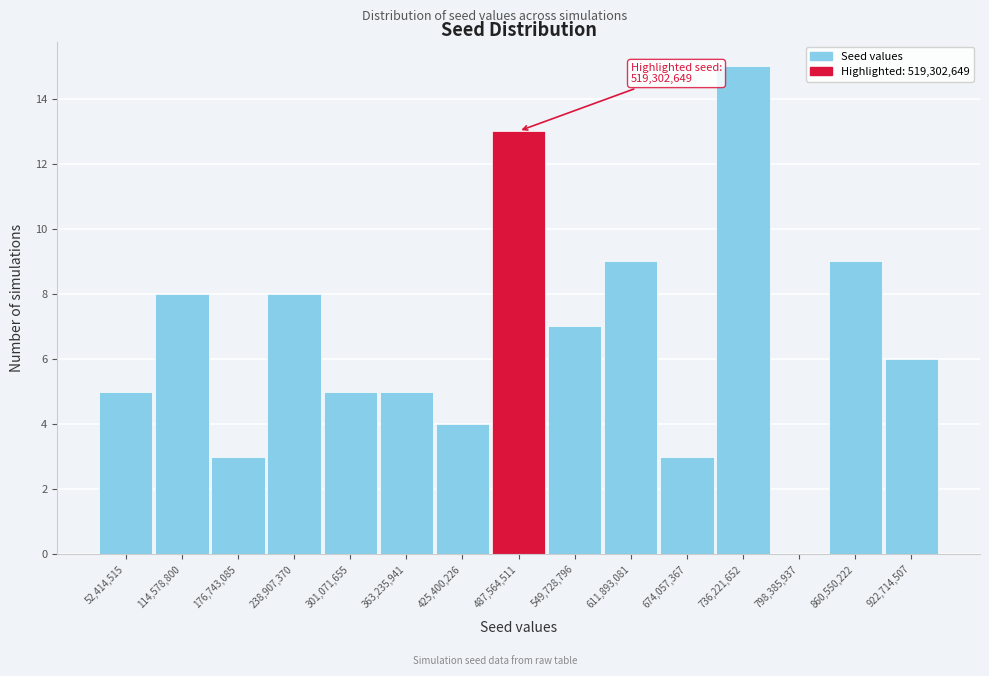

Reading left to right, transcribe all the data shown in this chart.

52,414,515=5	114,578,800=8	176,743,085=3	238,907,370=8	301,071,655=5	363,235,941=5	425,400,226=4	487,564,511=13	549,728,796=7	611,893,081=9	674,057,367=3	736,221,652=15	798,385,937=0	860,550,222=9	922,714,507=6